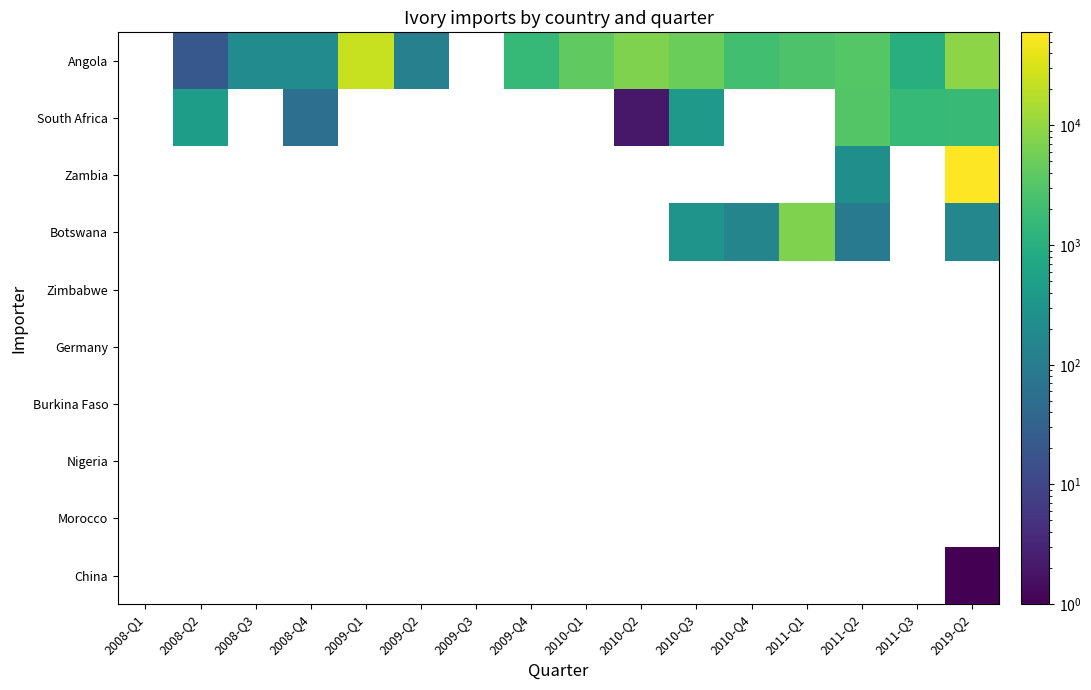

Between 2011-Q1 and 2019-Q2, which series saw the biggest shift?

Botswana